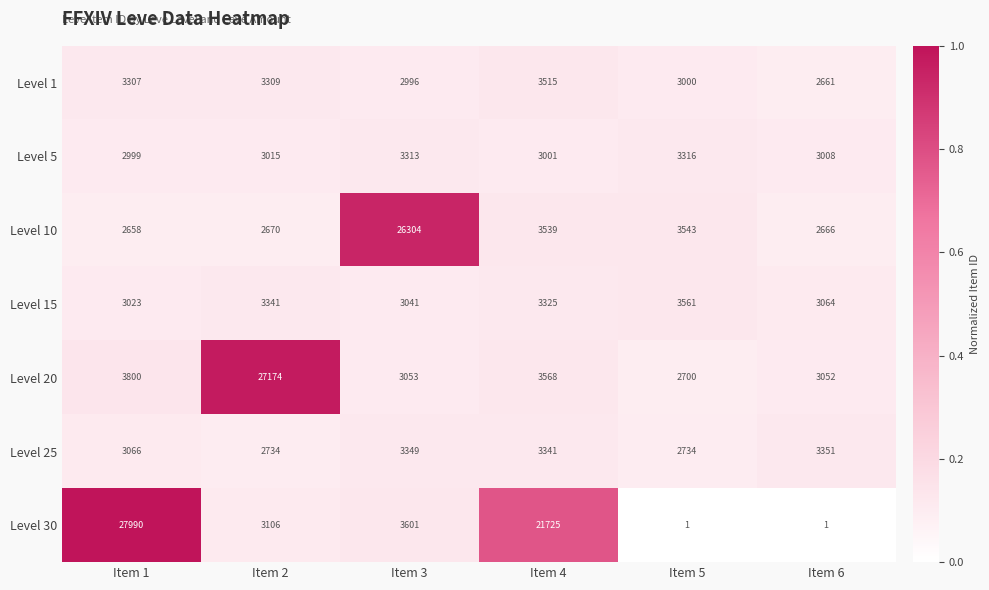

Rank the series at Item 5 from highest to lowest value.

Level 15, Level 10, Level 5, Level 1, Level 25, Level 20, Level 30